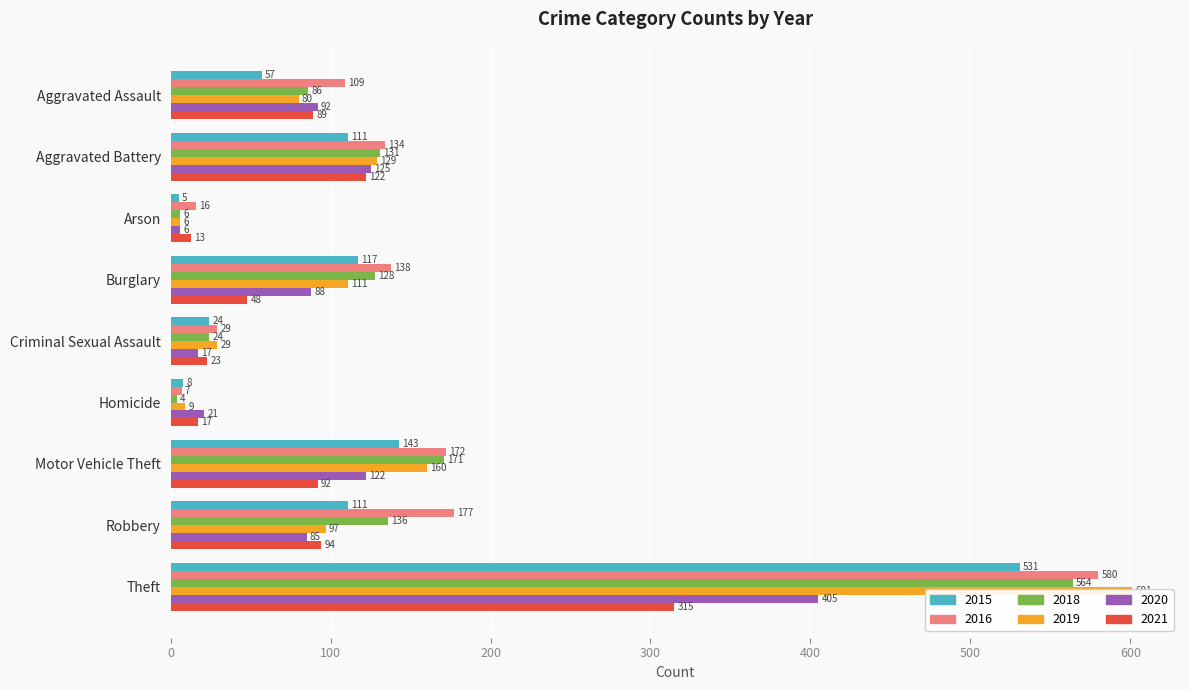

Reading left to right, transcribe all the data shown in this chart.

2015: Aggravated Assault=57	Aggravated Battery=111	Arson=5	Burglary=117	Criminal Sexual Assault=24	Homicide=8	Motor Vehicle Theft=143	Robbery=111	Theft=531
2016: Aggravated Assault=109	Aggravated Battery=134	Arson=16	Burglary=138	Criminal Sexual Assault=29	Homicide=7	Motor Vehicle Theft=172	Robbery=177	Theft=580
2018: Aggravated Assault=86	Aggravated Battery=131	Arson=6	Burglary=128	Criminal Sexual Assault=24	Homicide=4	Motor Vehicle Theft=171	Robbery=136	Theft=564
2019: Aggravated Assault=80	Aggravated Battery=129	Arson=6	Burglary=111	Criminal Sexual Assault=29	Homicide=9	Motor Vehicle Theft=160	Robbery=97	Theft=601
2020: Aggravated Assault=92	Aggravated Battery=125	Arson=6	Burglary=88	Criminal Sexual Assault=17	Homicide=21	Motor Vehicle Theft=122	Robbery=85	Theft=405
2021: Aggravated Assault=89	Aggravated Battery=122	Arson=13	Burglary=48	Criminal Sexual Assault=23	Homicide=17	Motor Vehicle Theft=92	Robbery=94	Theft=315